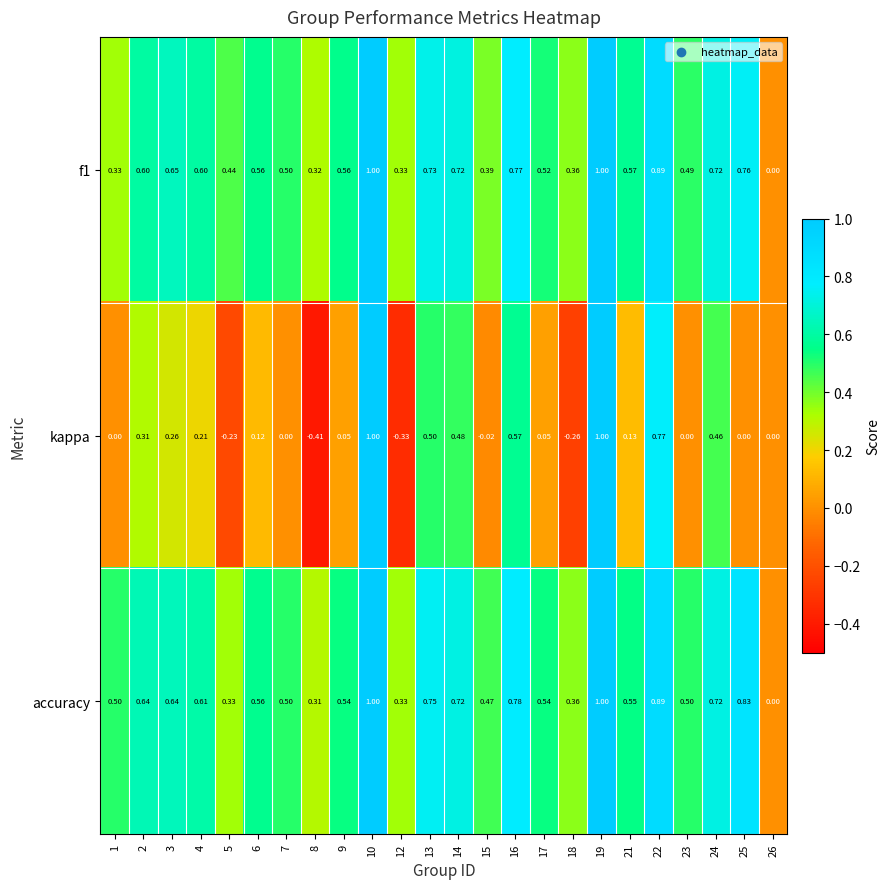

Is the value of accuracy at 1 greater than the value of kappa at 7?

Yes